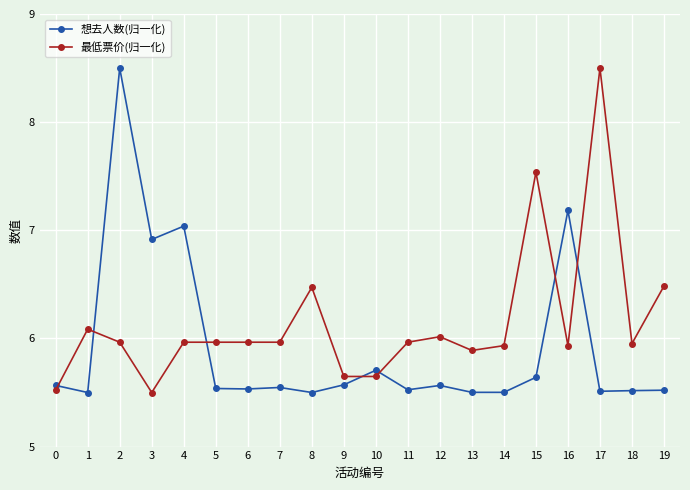

The 最低票价(归一化) series shows 5.9 at 16. True or false?

True